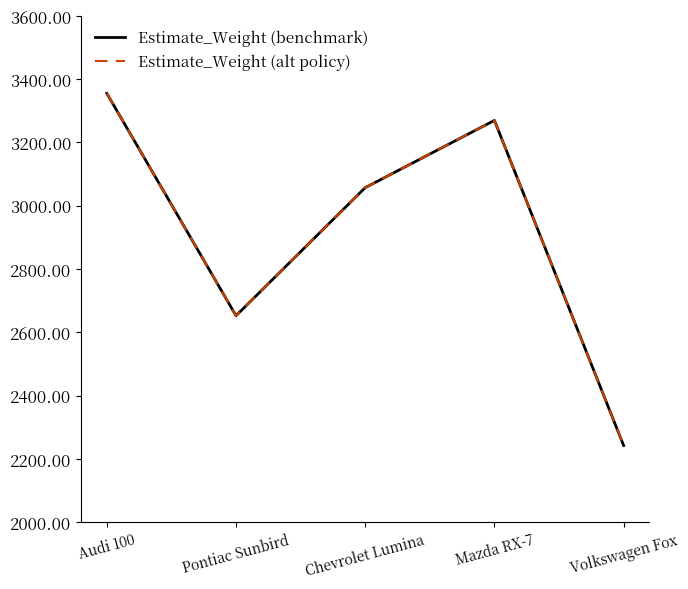

Does the chart have visible grid lines?

No